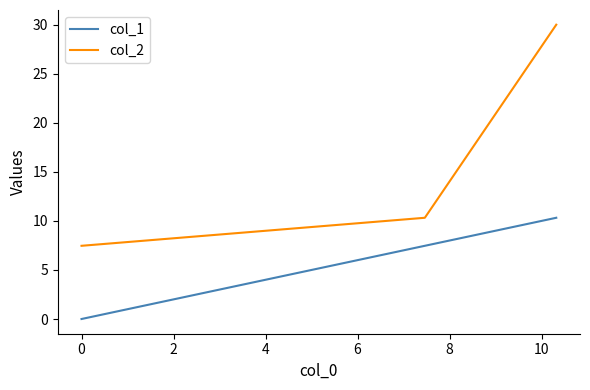

How many values in the col_2 series are below 10?

1